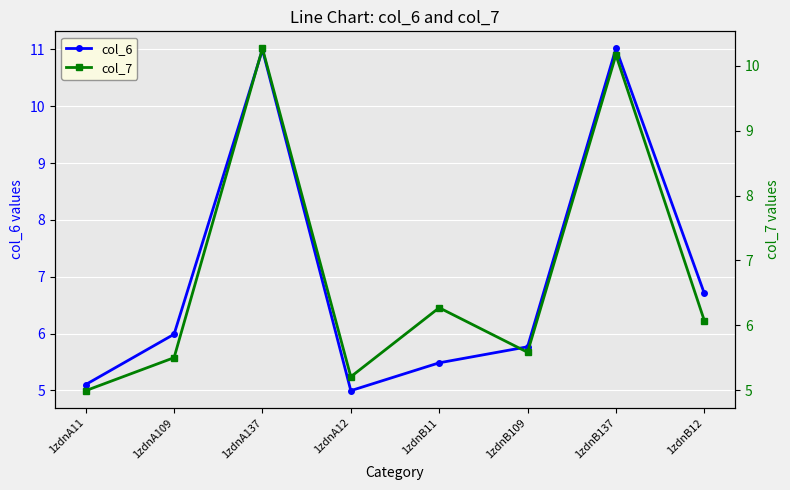

In col_7, how many points are lower than both neighbors (excluding endpoints)?

2